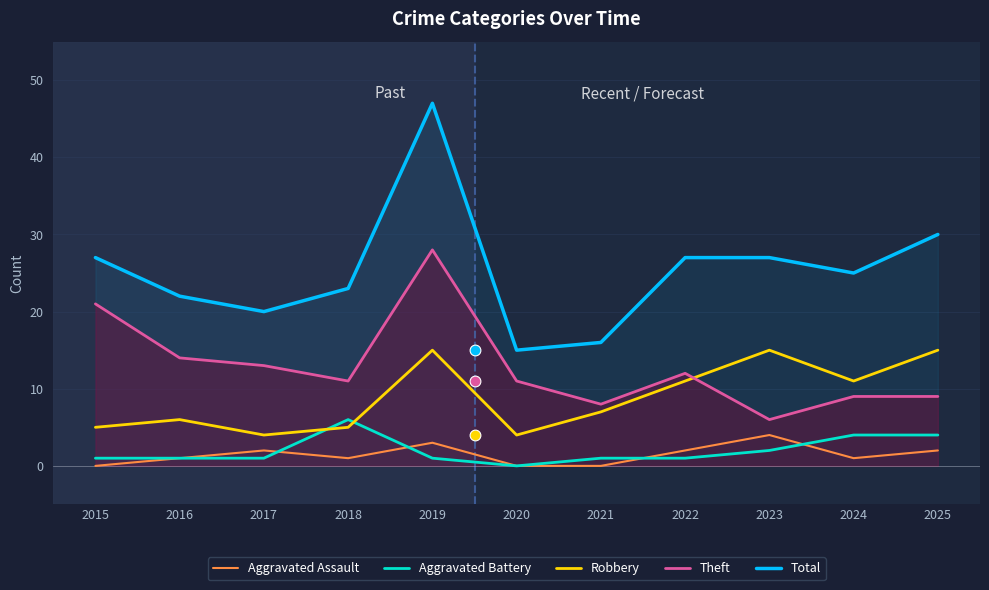

What is the total value across all series at 2022?

53